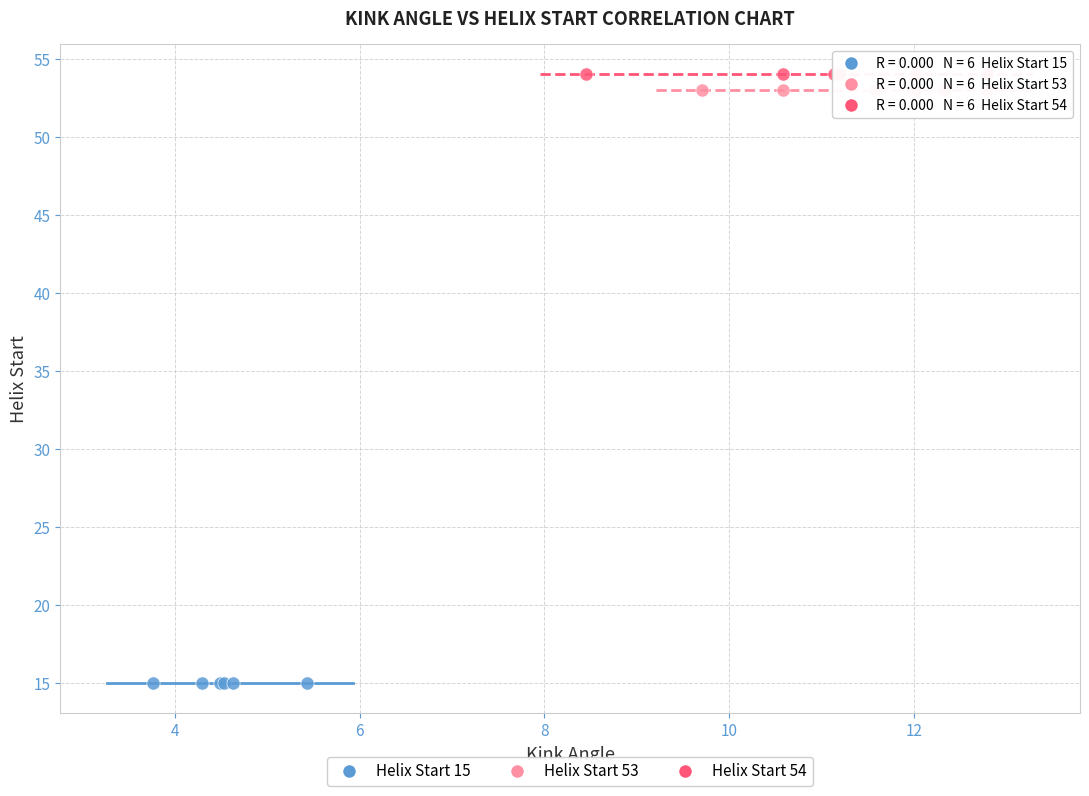

Which series reaches the minimum Y coordinate?

Helix Start 15